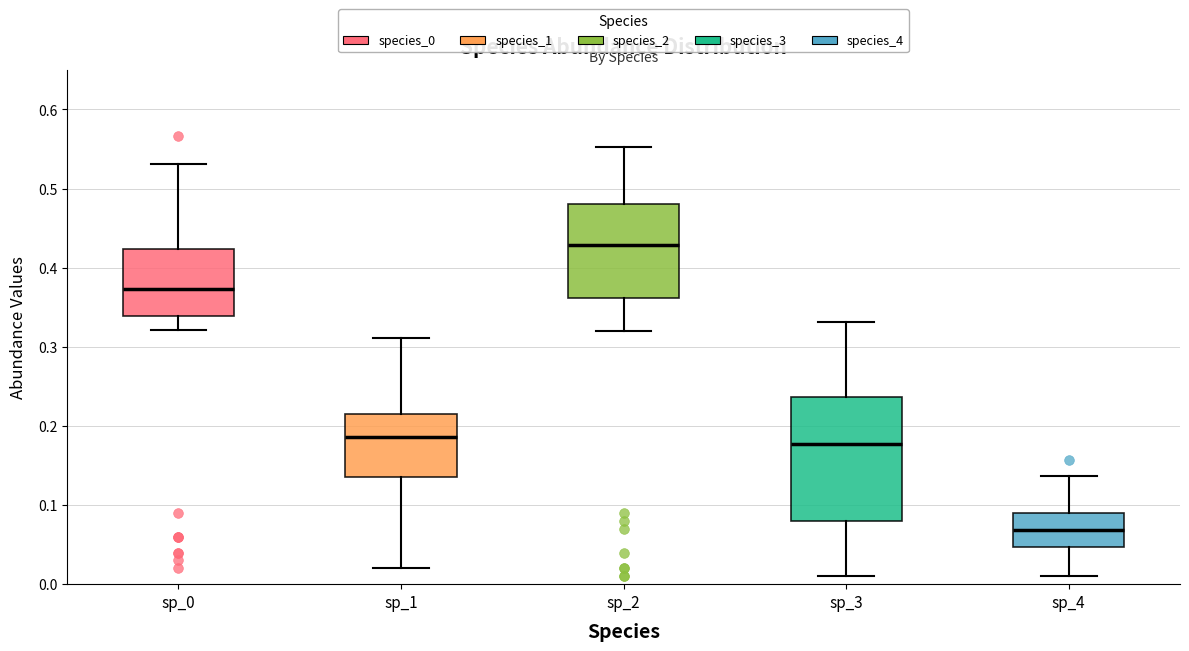

Which box has the lowest median line?

sp_4